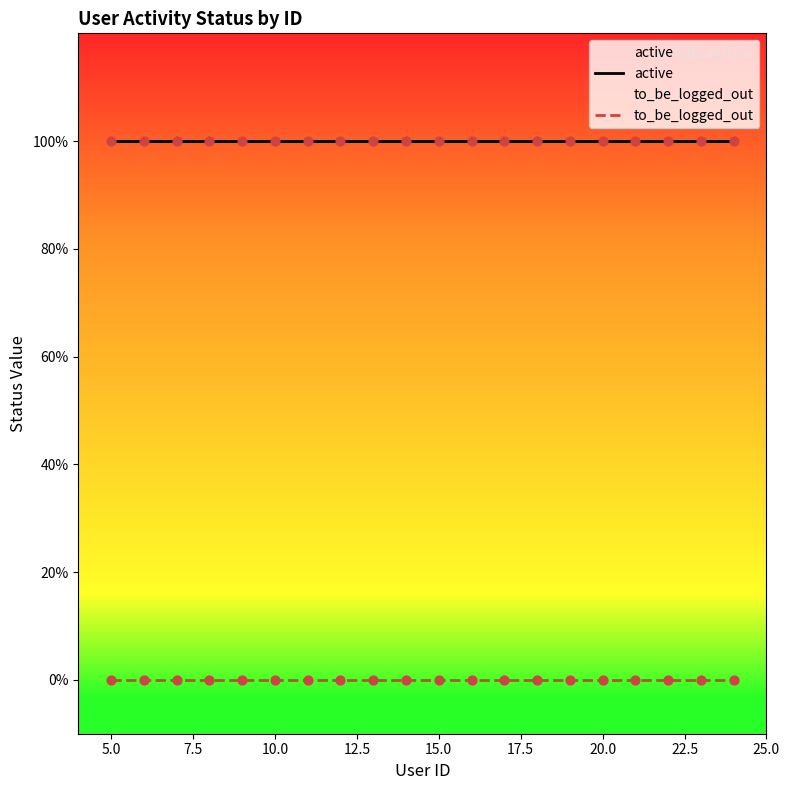

Is the value of to_be_logged_out at 10.0 greater than the value of active at 15?

No